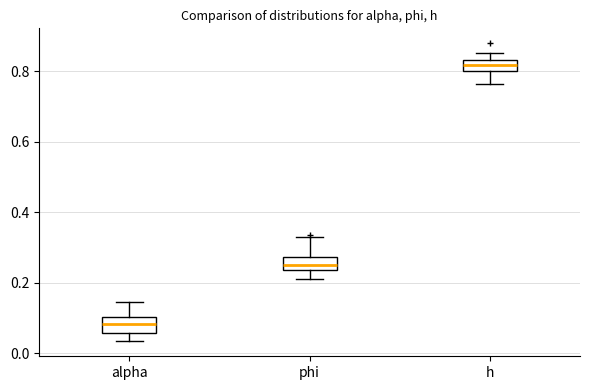

Where is the lower edge of the box for phi on the y-axis? The values are not printed on the chart, so give them approximately, as read against the axis.

0.24